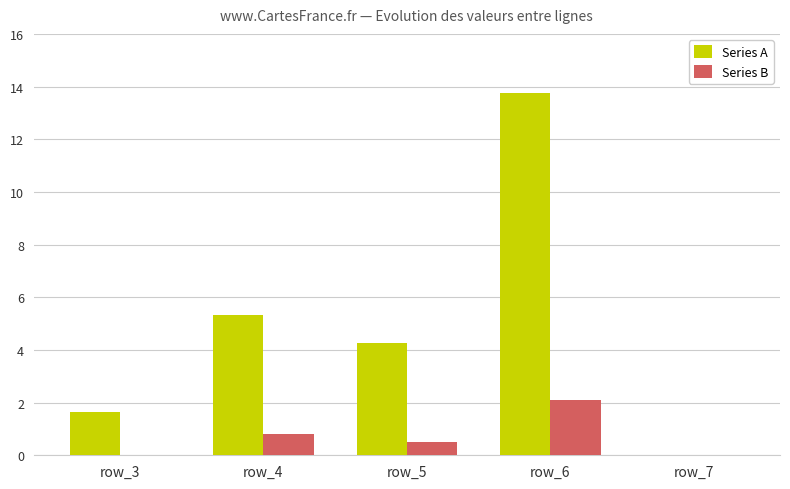

Which series has the widest spread of values?

Series A